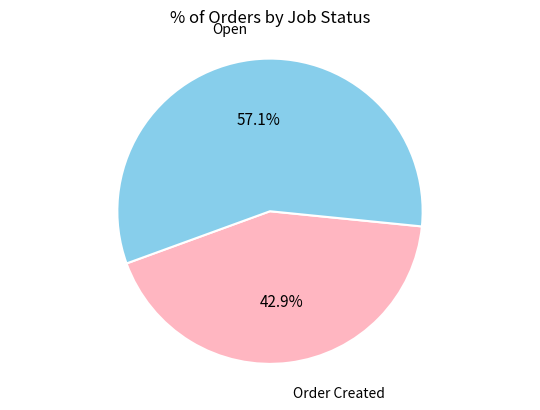

Which category accounts for the majority?

Open